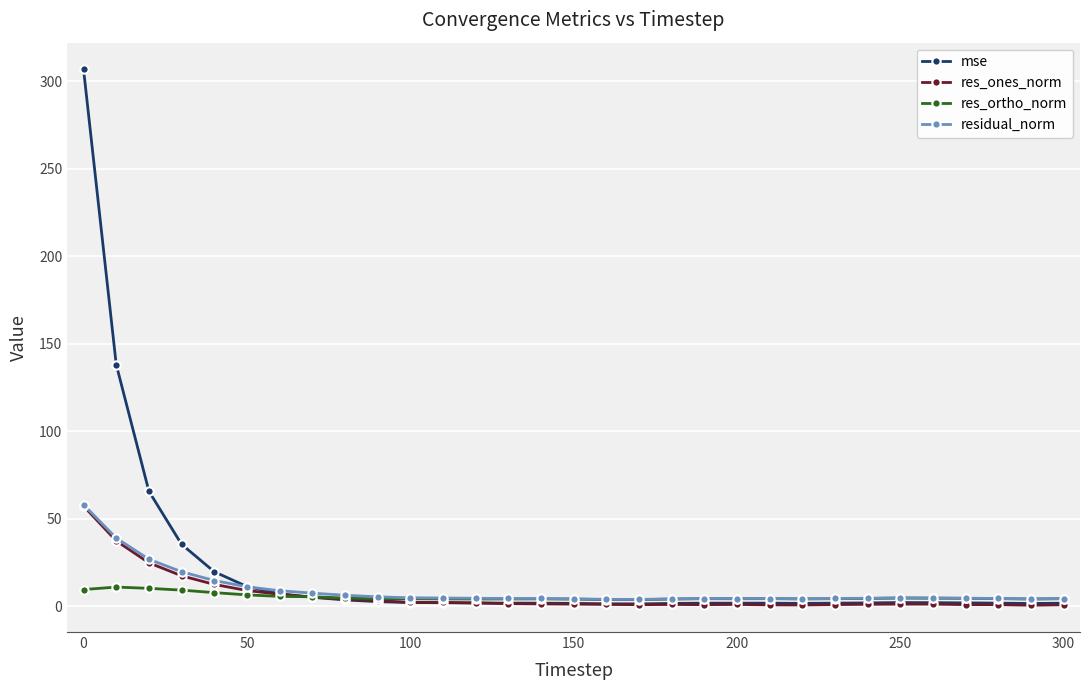

What is the sum of all mse values?

633.9